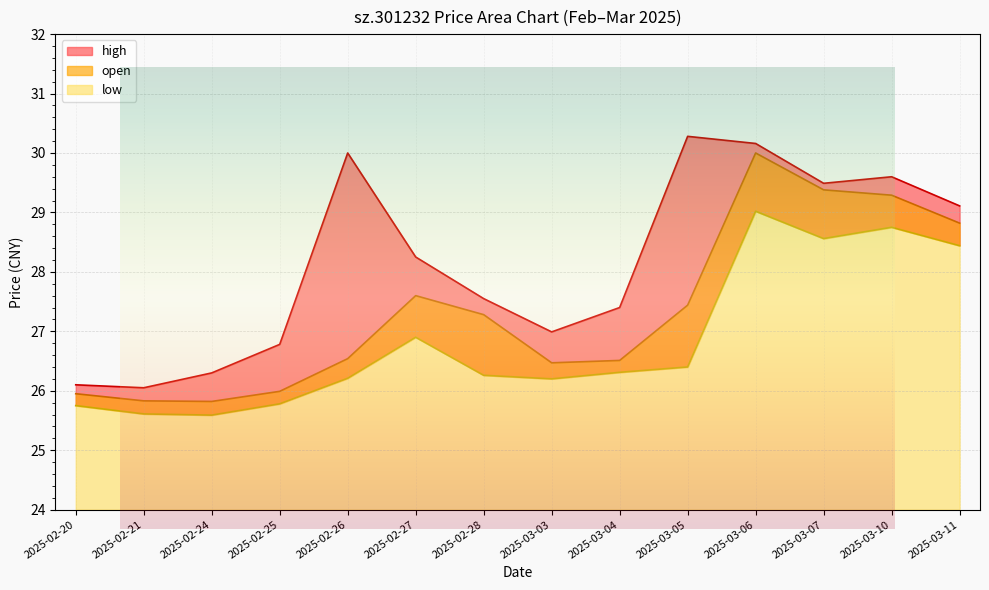

True or false: high and open intersect in this chart.

False